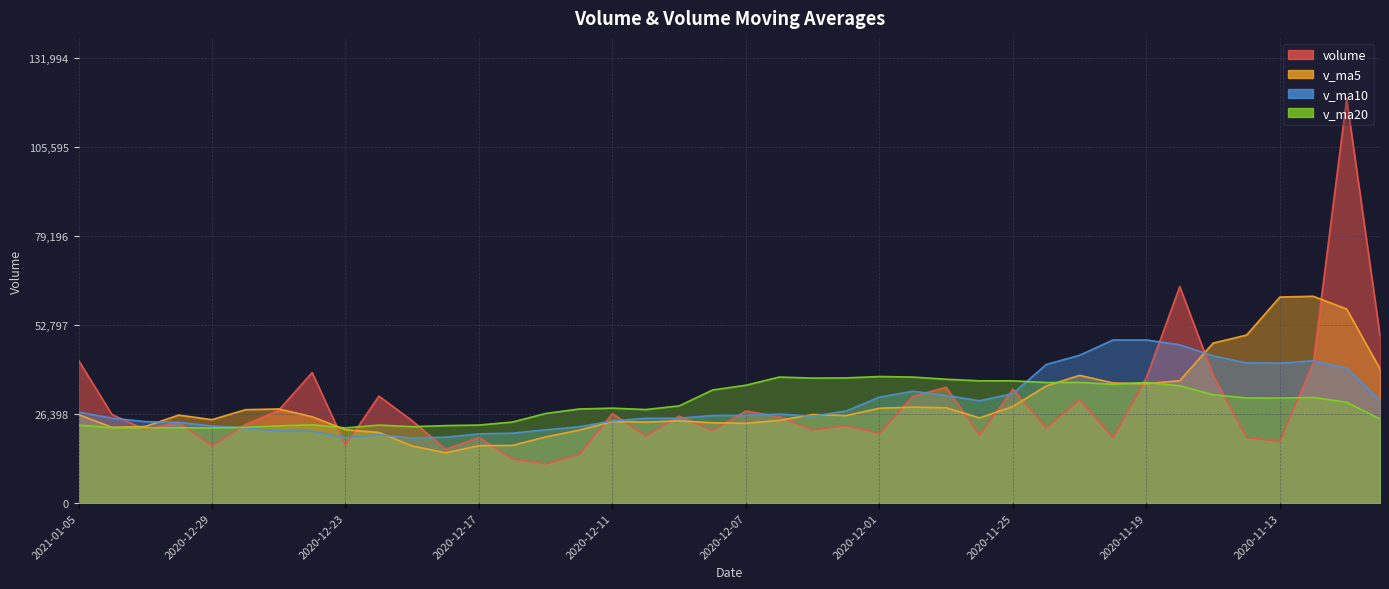

At which label does v_ma20 first exceed 29920?

2020-12-08